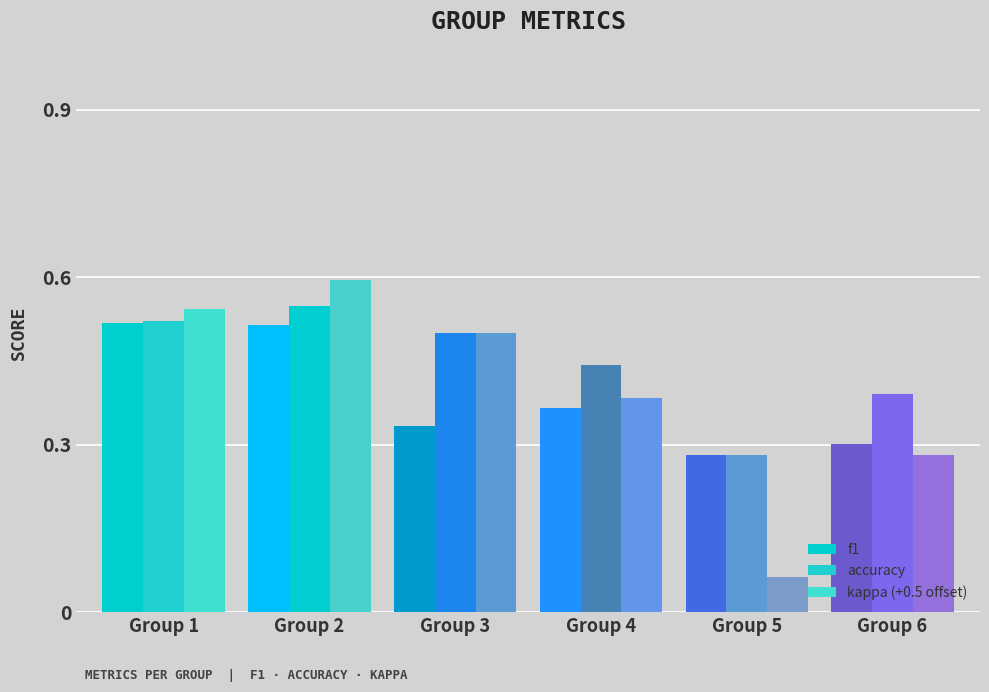

How many bars are there in each group?

3